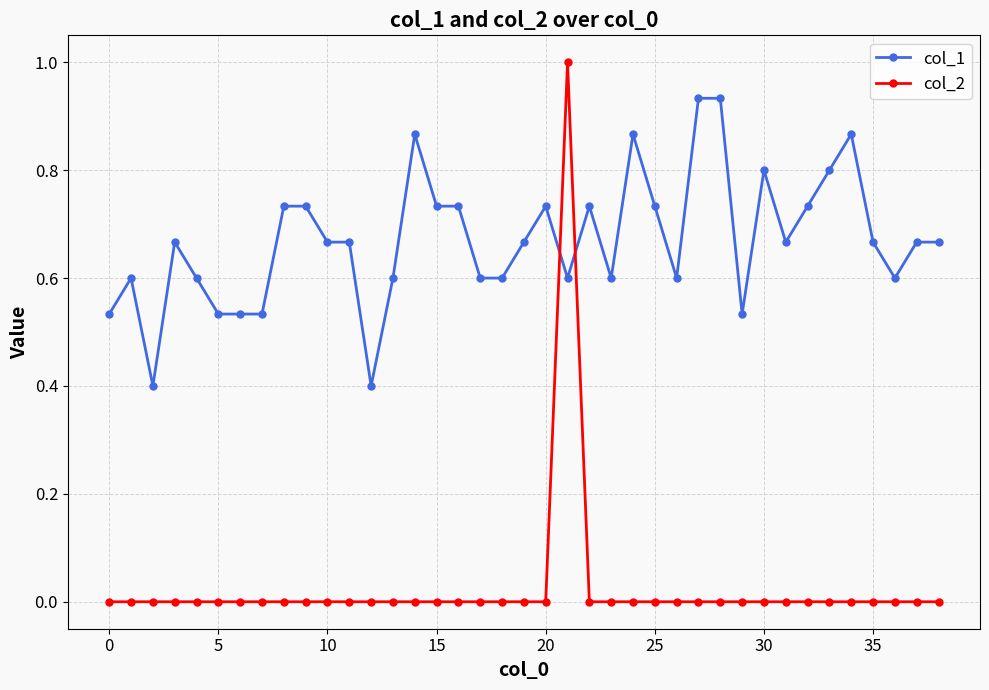

What is the highest value of the col_2 series?

1.0